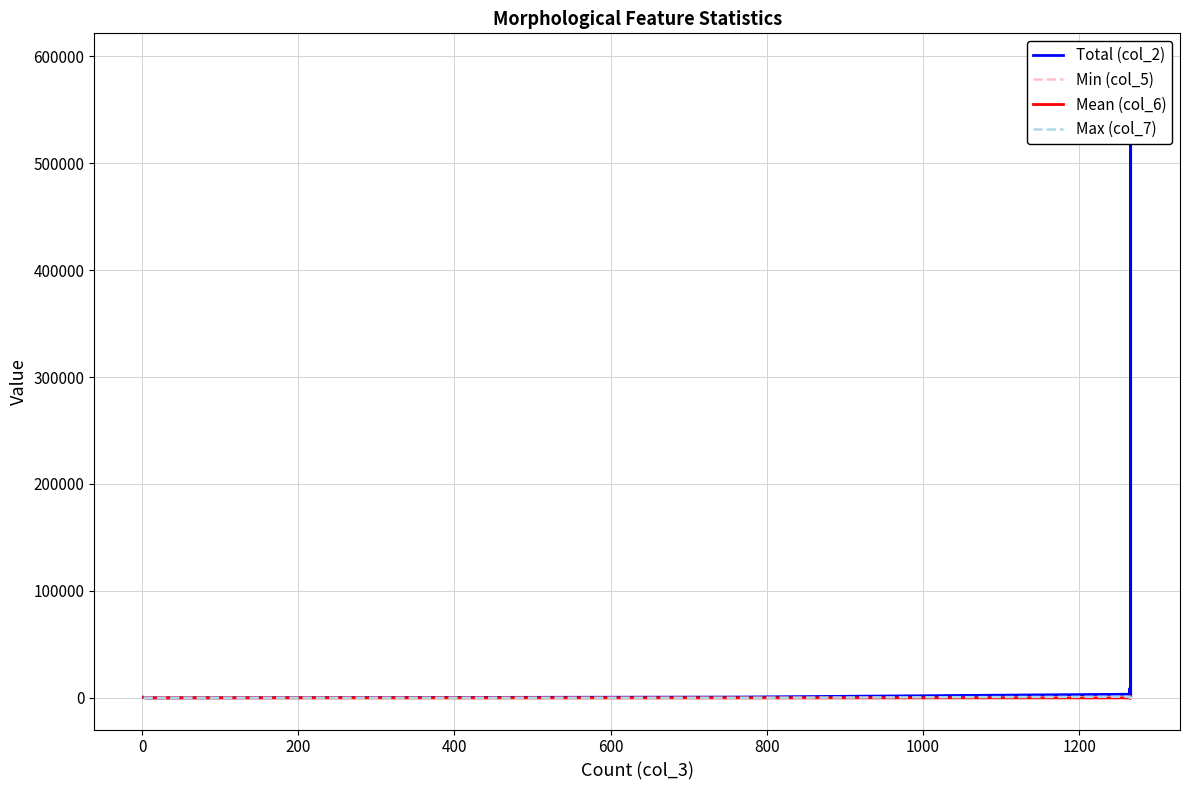

Rank the series by their maximum value, from lowest to highest.

Min (col_5), Mean (col_6), Max (col_7), Total (col_2)